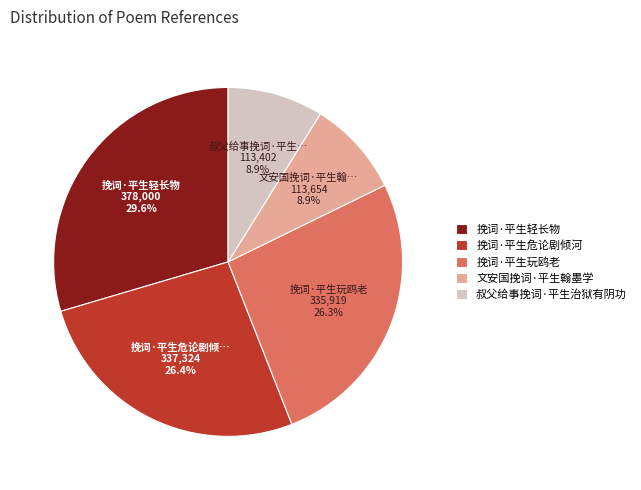

Does any single category account for the majority?

No